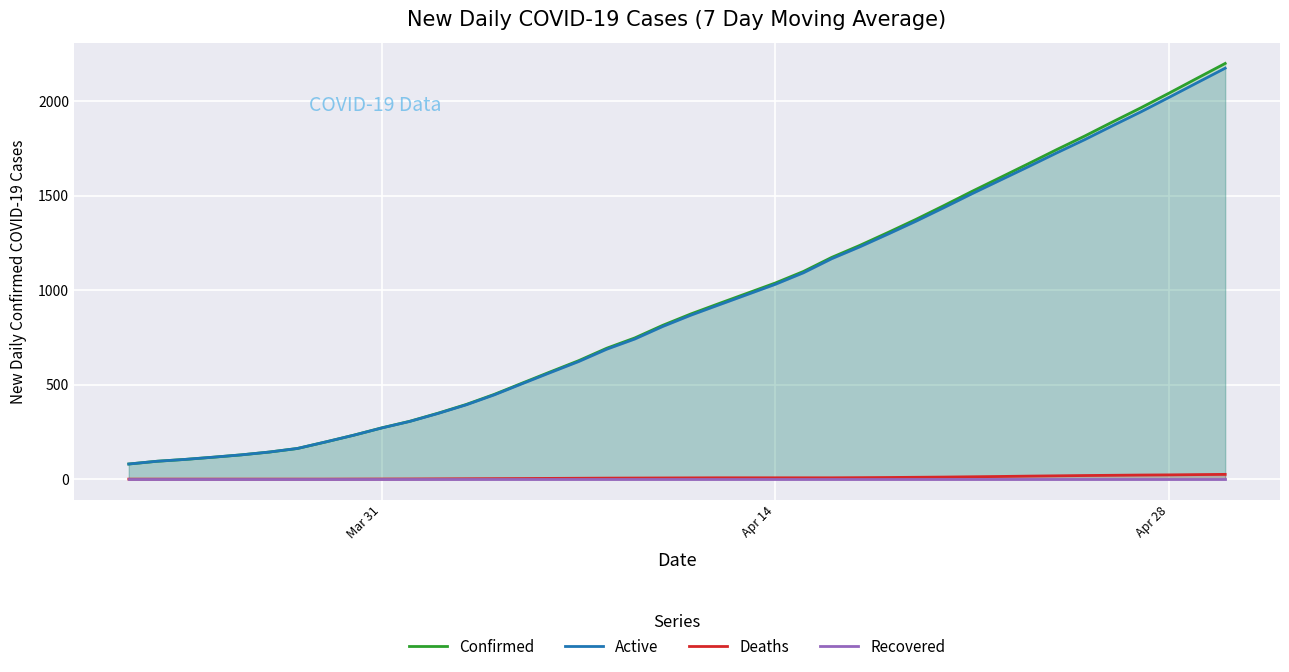

At how many categories does at least one series exceed 399?

27